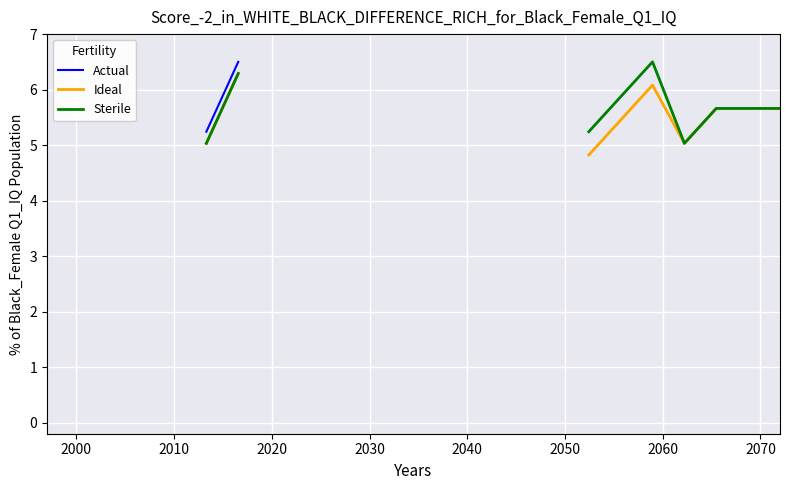

What is the label of the 17th point from the right?

2060